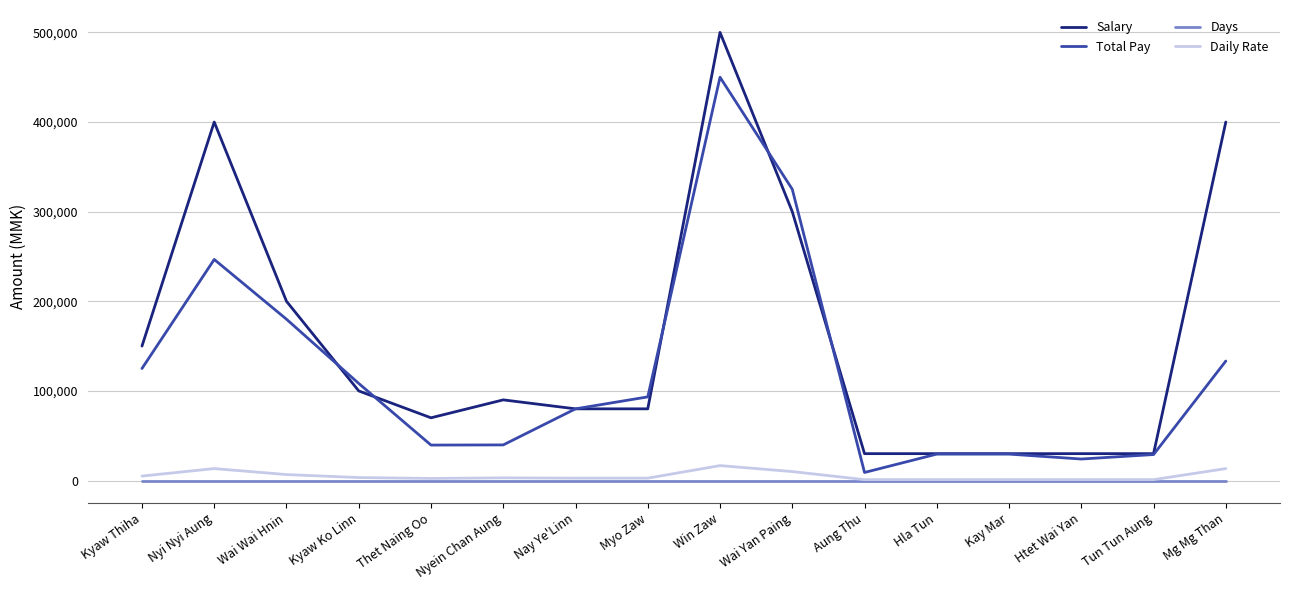

Where is Total Pay nearest to the value 229500?

Nyi Nyi Aung